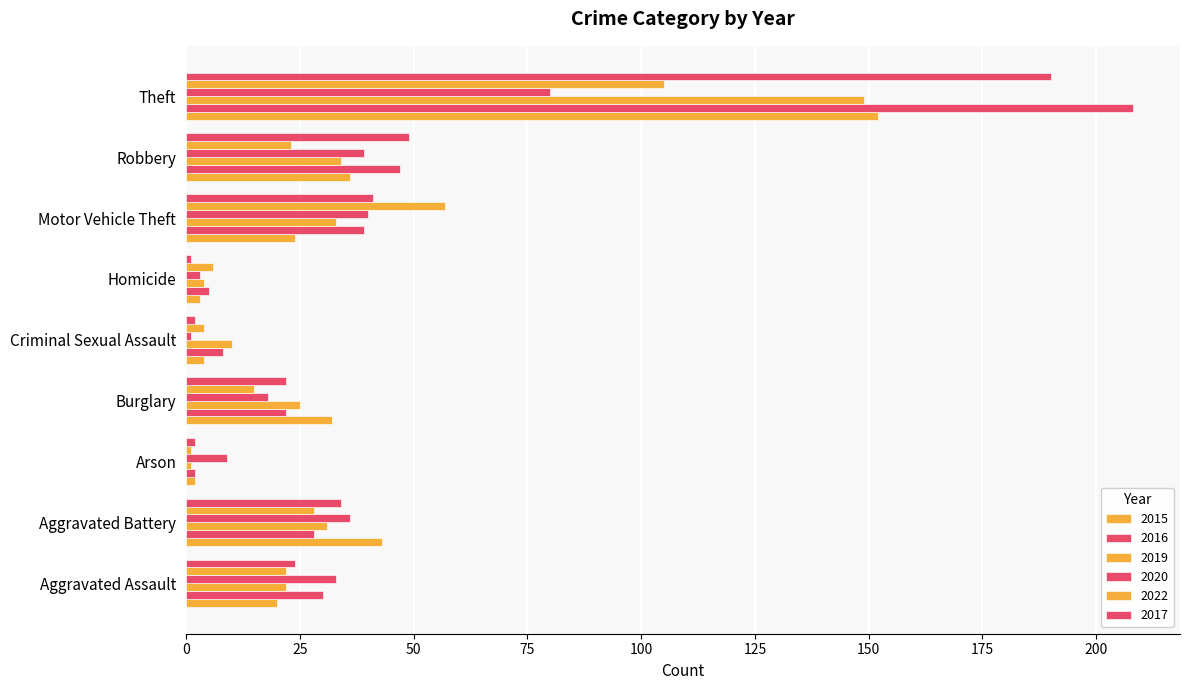

Reading left to right, extract all data points from this chart.

2015: Aggravated Assault=20	Aggravated Battery=43	Arson=2	Burglary=32	Criminal Sexual Assault=4	Homicide=3	Motor Vehicle Theft=24	Robbery=36	Theft=152
2016: Aggravated Assault=30	Aggravated Battery=28	Arson=2	Burglary=22	Criminal Sexual Assault=8	Homicide=5	Motor Vehicle Theft=39	Robbery=47	Theft=208
2019: Aggravated Assault=22	Aggravated Battery=31	Arson=1	Burglary=25	Criminal Sexual Assault=10	Homicide=4	Motor Vehicle Theft=33	Robbery=34	Theft=149
2020: Aggravated Assault=33	Aggravated Battery=36	Arson=9	Burglary=18	Criminal Sexual Assault=1	Homicide=3	Motor Vehicle Theft=40	Robbery=39	Theft=80
2022: Aggravated Assault=22	Aggravated Battery=28	Arson=1	Burglary=15	Criminal Sexual Assault=4	Homicide=6	Motor Vehicle Theft=57	Robbery=23	Theft=105
2017: Aggravated Assault=24	Aggravated Battery=34	Arson=2	Burglary=22	Criminal Sexual Assault=2	Homicide=1	Motor Vehicle Theft=41	Robbery=49	Theft=190